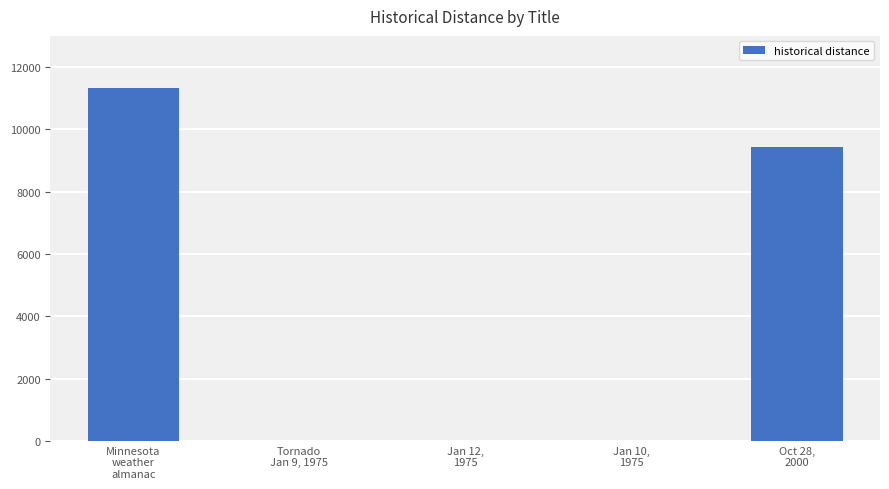

True or false: the data shows 16611 at Oct 28,
2000.

False